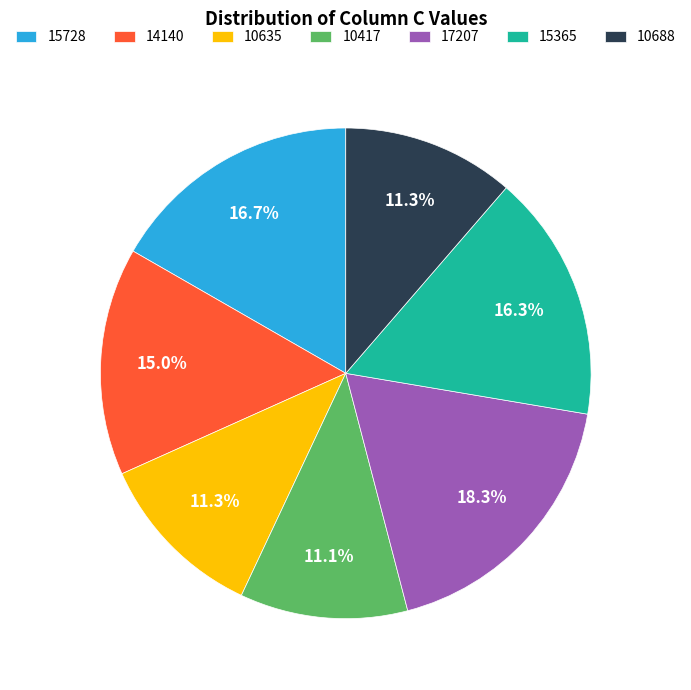

Combined, do 10688 and 10635 account for over 50%?

No